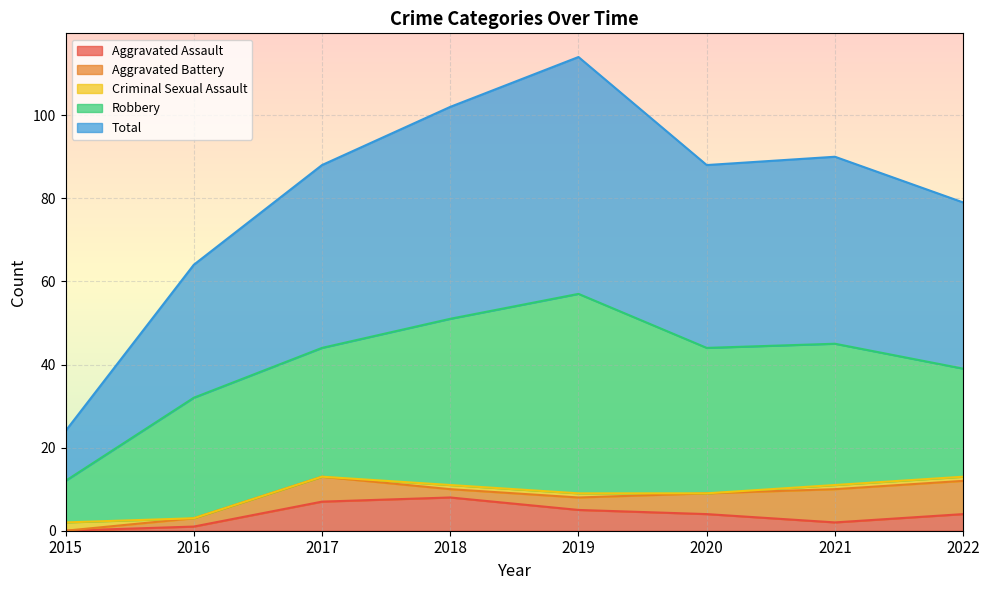

At which label is Robbery closest to 29?

2016